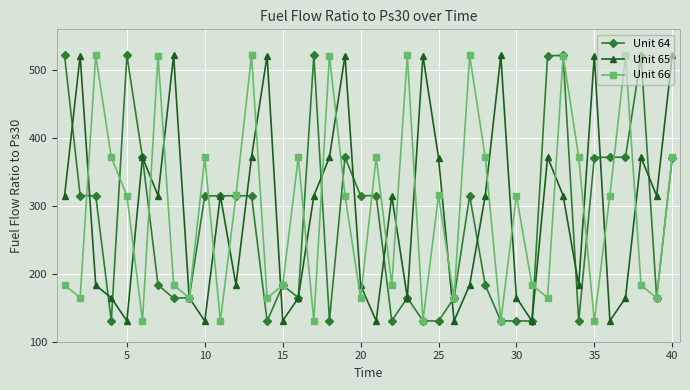

What is the average value of the Unit 64 series?

275.9